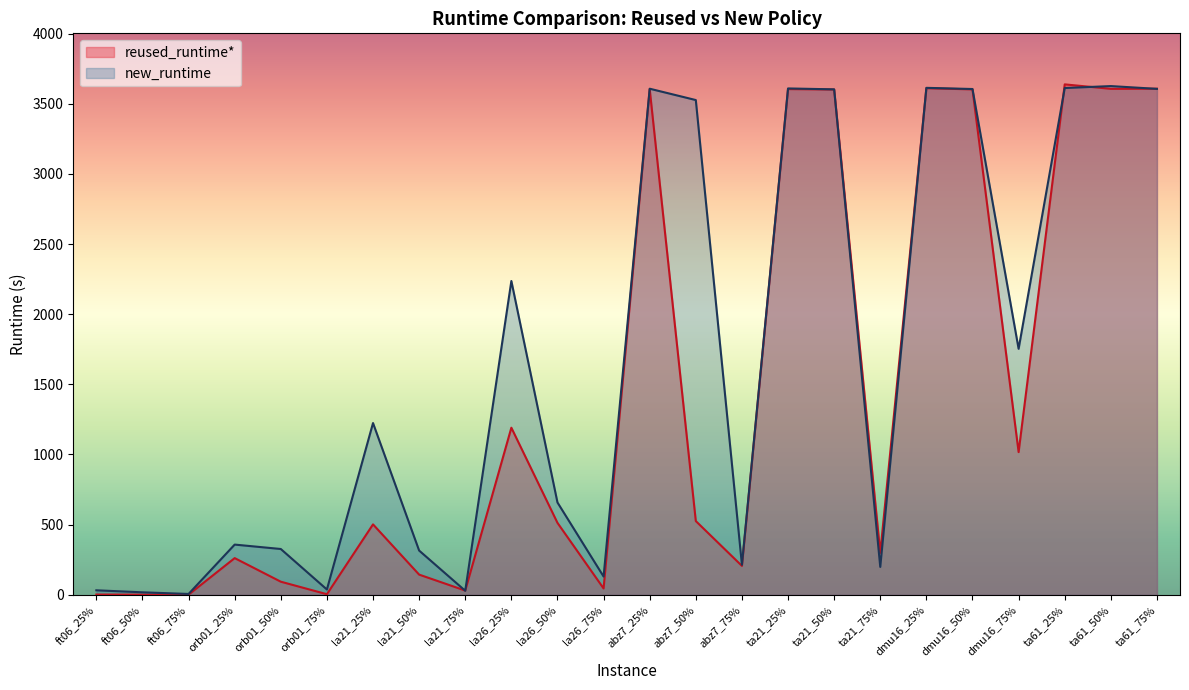

Rank the categories by reused_runtime* value from lowest to highest.

ft06_75%, ft06_50%, ft06_25%, orb01_75%, la21_75%, la26_75%, orb01_50%, la21_50%, abz7_75%, orb01_25%, ta21_75%, la21_25%, la26_50%, abz7_50%, dmu16_75%, la26_25%, ta21_50%, dmu16_50%, abz7_25%, ta21_25%, ta61_50%, ta61_75%, dmu16_25%, ta61_25%